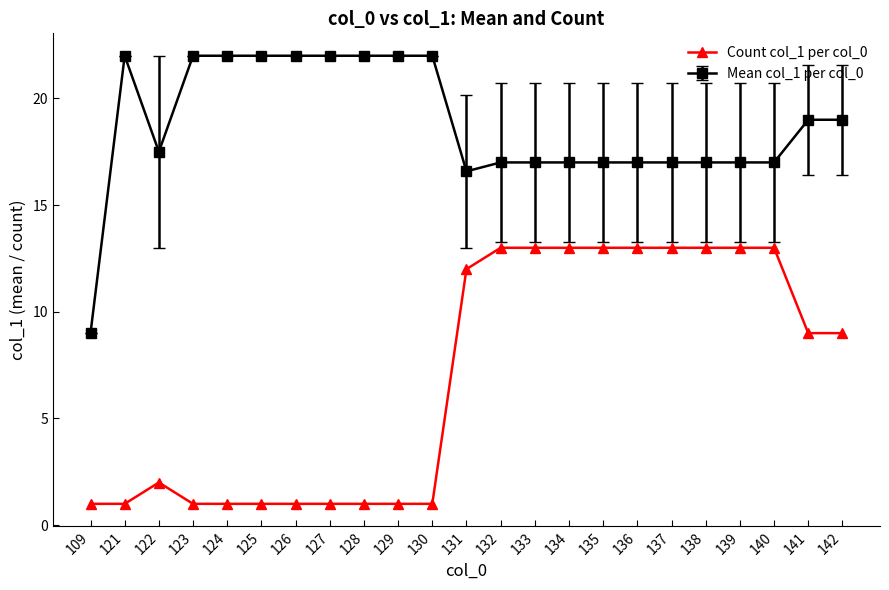

What is the average value of the Count col_1 per col_0 series?

6.9